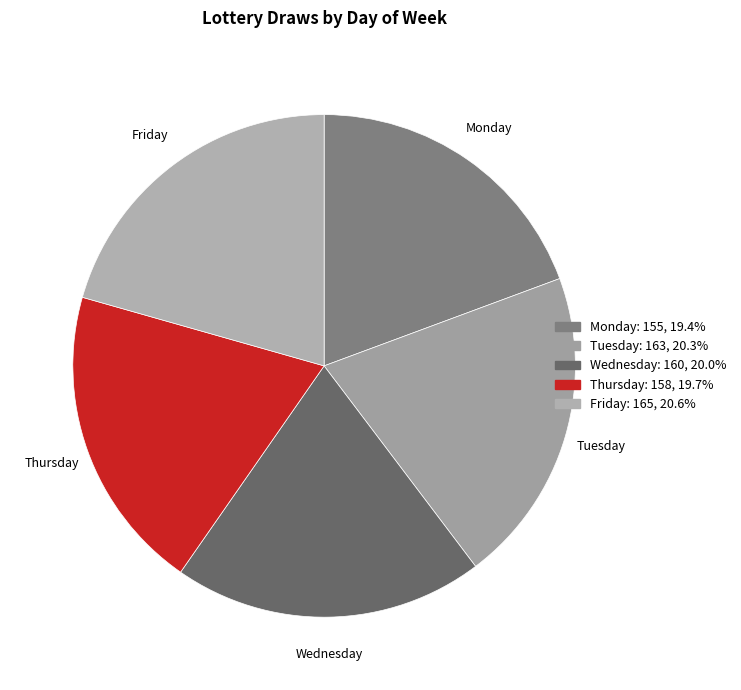

Which has a higher value, Wednesday or Monday?

Wednesday